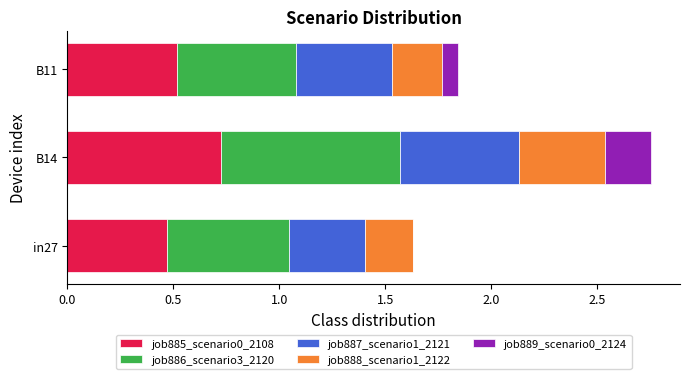

What is the total value across all series at in27?

1.6